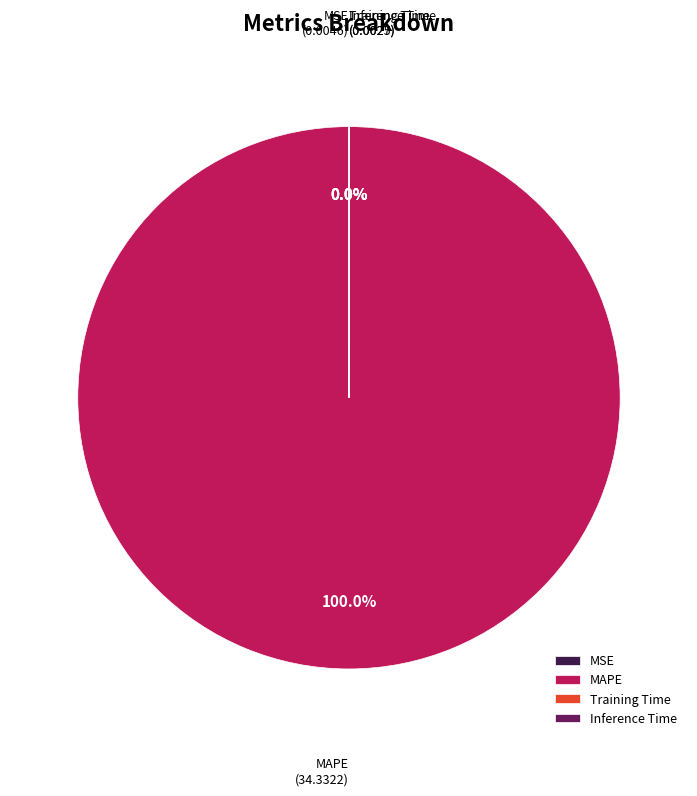

Does MAPE account for over 50% of the chart?

Yes